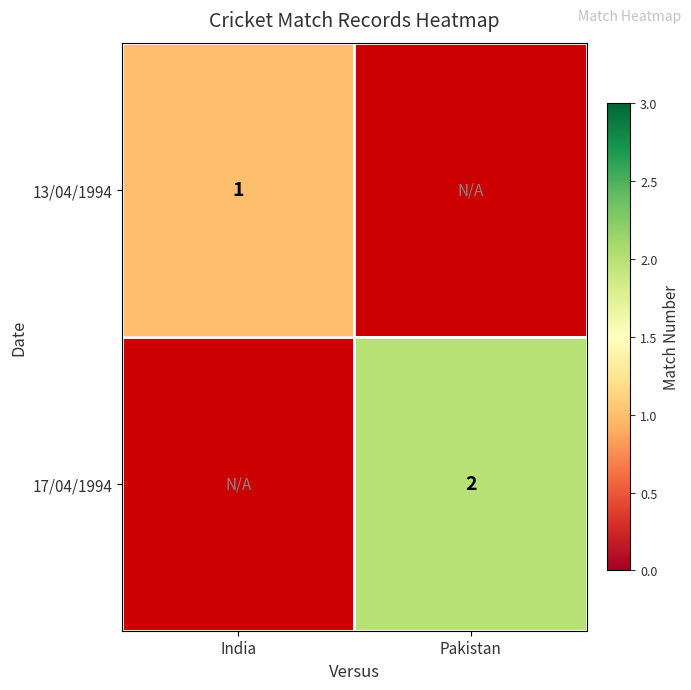

Is it true that 13/04/1994 equals 1 at India?

True